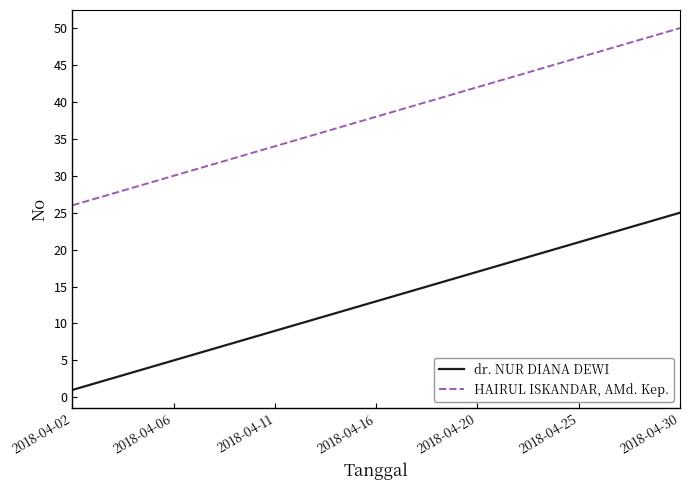

What is the minimum value shown in the chart?

1